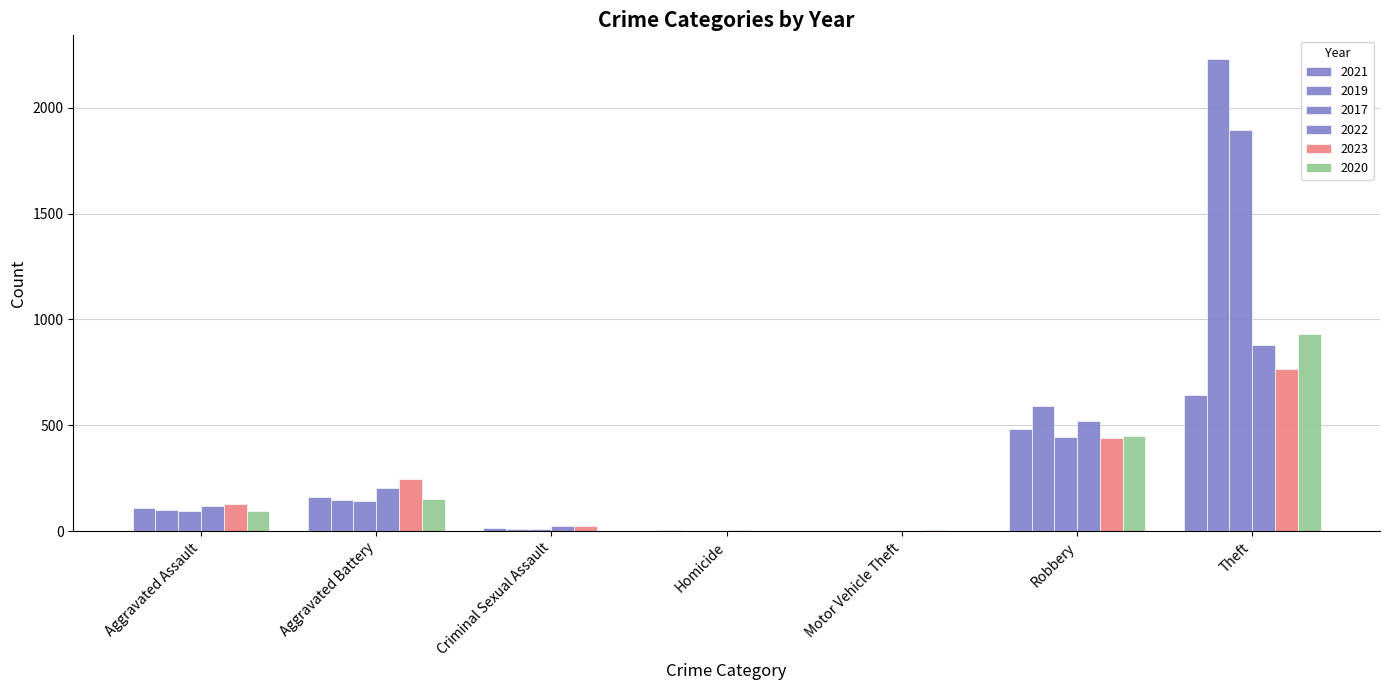

Reading left to right, list all the values displayed in this chart.

2021: Aggravated Assault=110	Aggravated Battery=163	Criminal Sexual Assault=14	Homicide=4	Motor Vehicle Theft=2	Robbery=484	Theft=642
2019: Aggravated Assault=98	Aggravated Battery=148	Criminal Sexual Assault=8	Homicide=2	Motor Vehicle Theft=1	Robbery=591	Theft=2230
2017: Aggravated Assault=95	Aggravated Battery=142	Criminal Sexual Assault=8	Homicide=1	Motor Vehicle Theft=2	Robbery=446	Theft=1896
2022: Aggravated Assault=121	Aggravated Battery=202	Criminal Sexual Assault=24	Homicide=5	Motor Vehicle Theft=2	Robbery=521	Theft=880
2023: Aggravated Assault=130	Aggravated Battery=244	Criminal Sexual Assault=22	Homicide=2	Motor Vehicle Theft=6	Robbery=440	Theft=764
2020: Aggravated Assault=94	Aggravated Battery=150	Criminal Sexual Assault=3	Homicide=3	Motor Vehicle Theft=3	Robbery=450	Theft=930